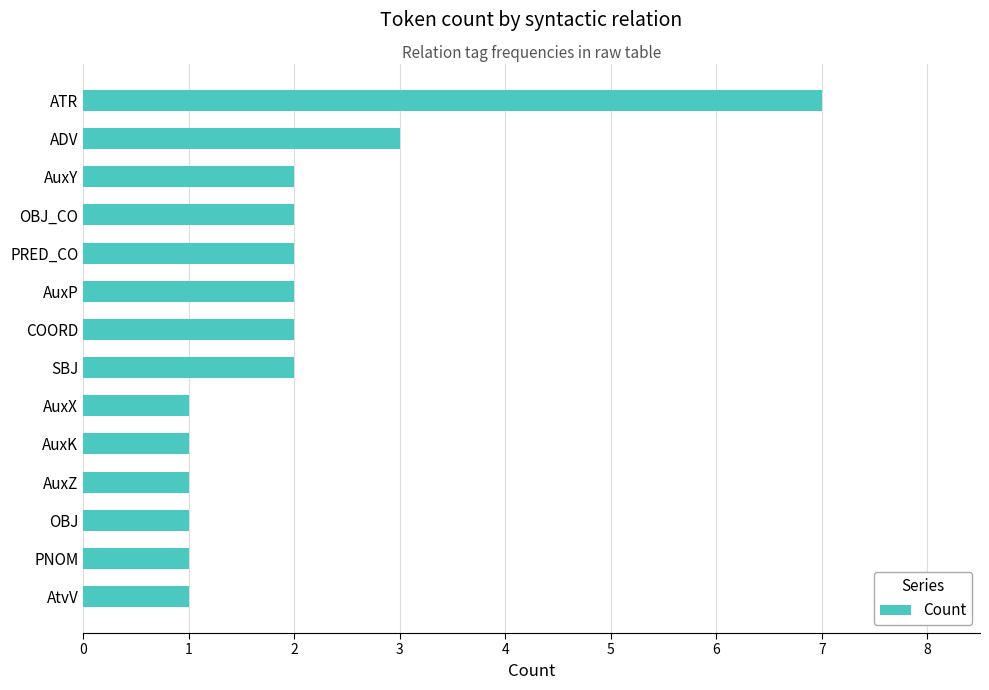

Reading top to bottom, what are all the values shown in this chart?

ATR=7	ADV=3	AuxY=2	OBJ_CO=2	PRED_CO=2	AuxP=2	COORD=2	SBJ=2	AuxX=1	AuxK=1	AuxZ=1	OBJ=1	PNOM=1	AtvV=1